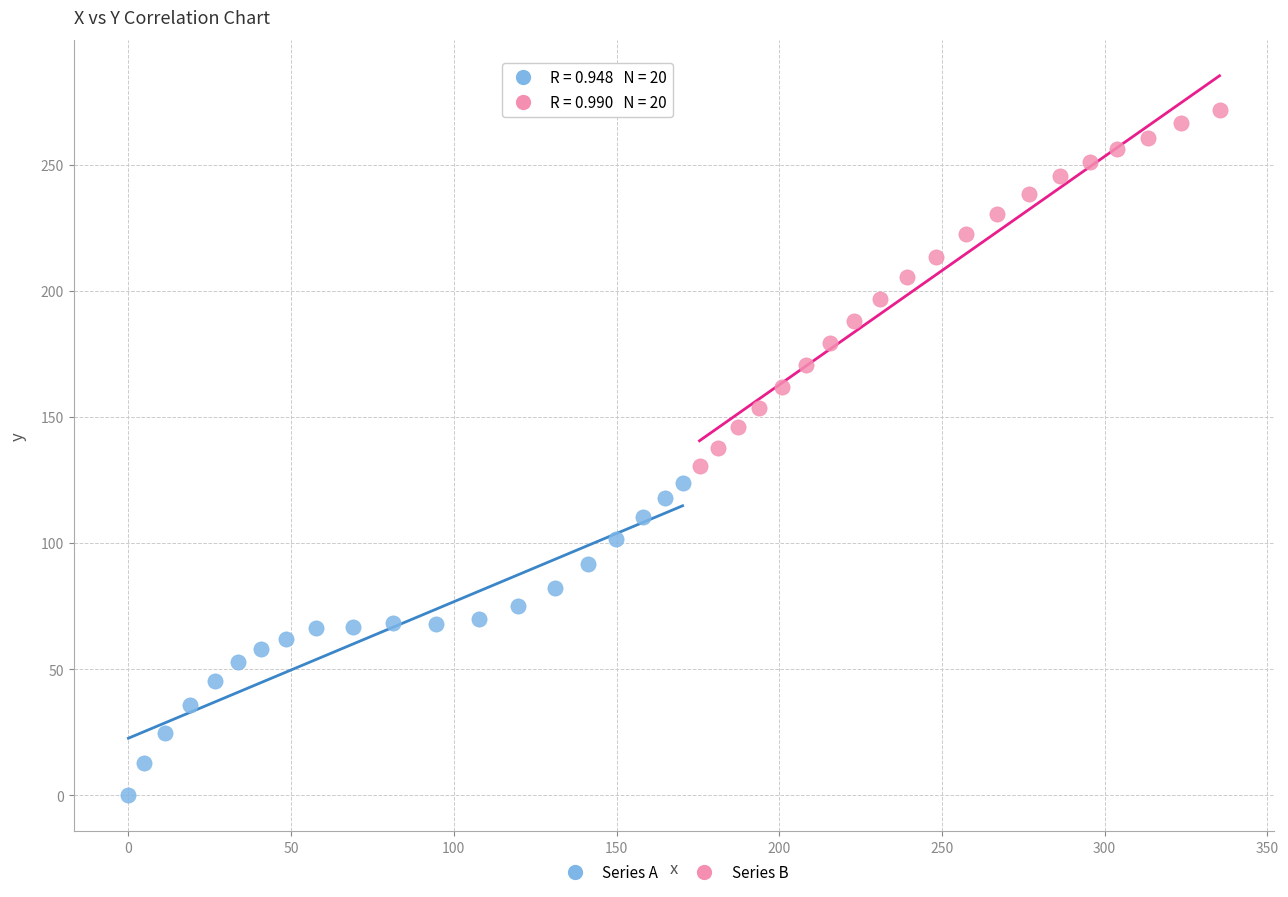

Which series has the widest spread of Y values?

Series B